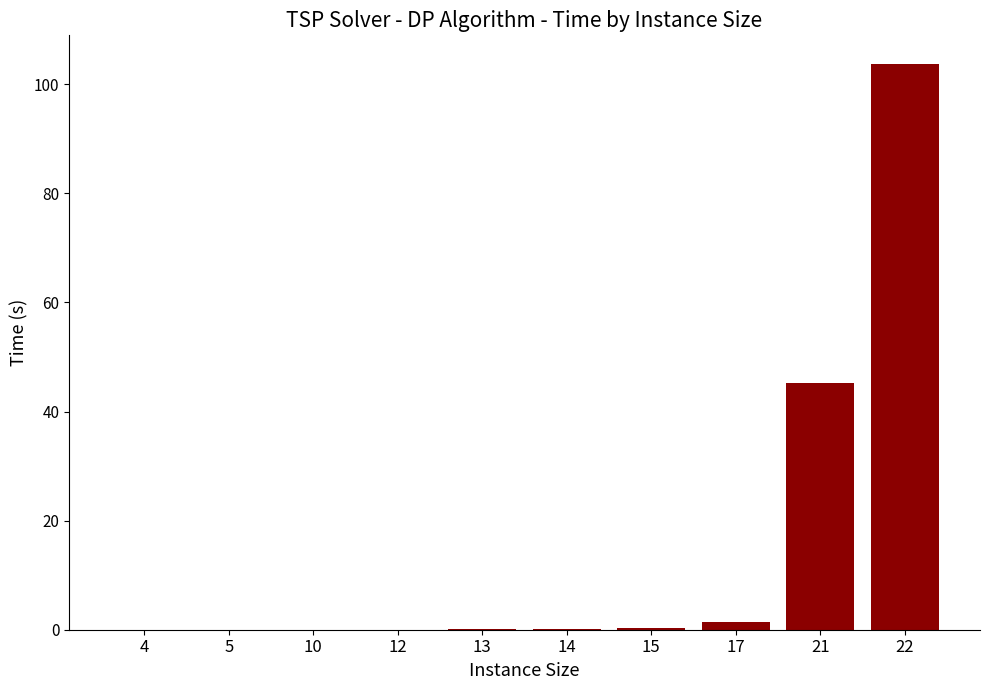

Between 17 and 22, which is larger?

22